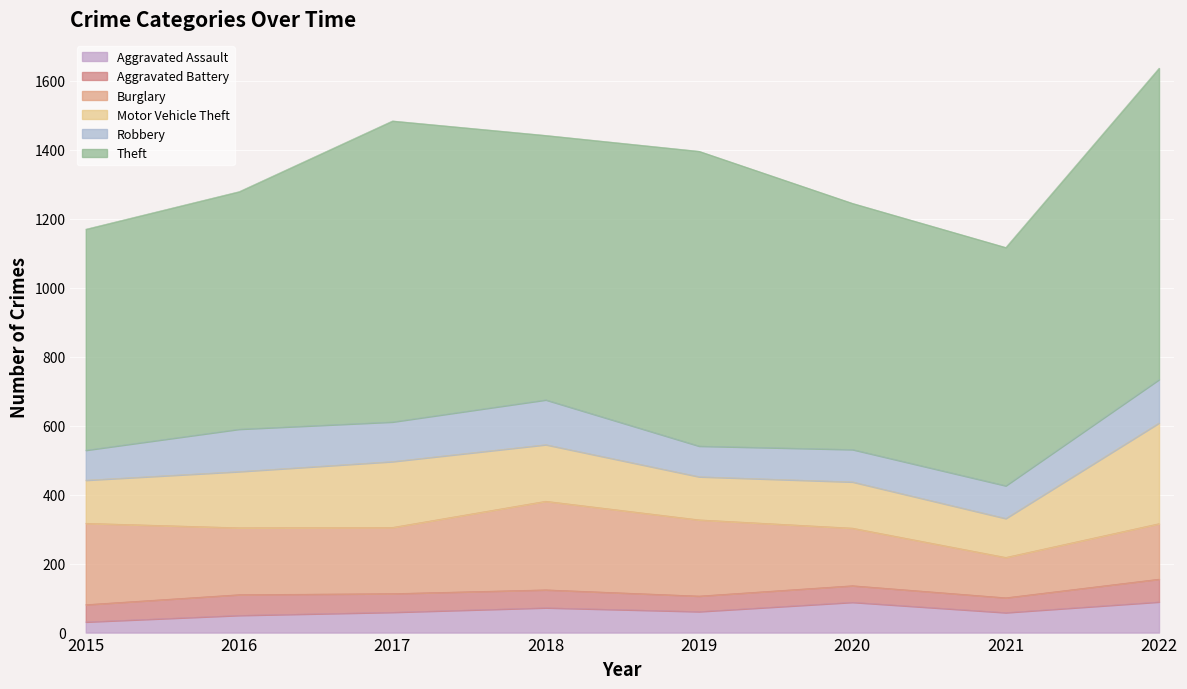

Which label corresponds to the largest value in the chart?

2022